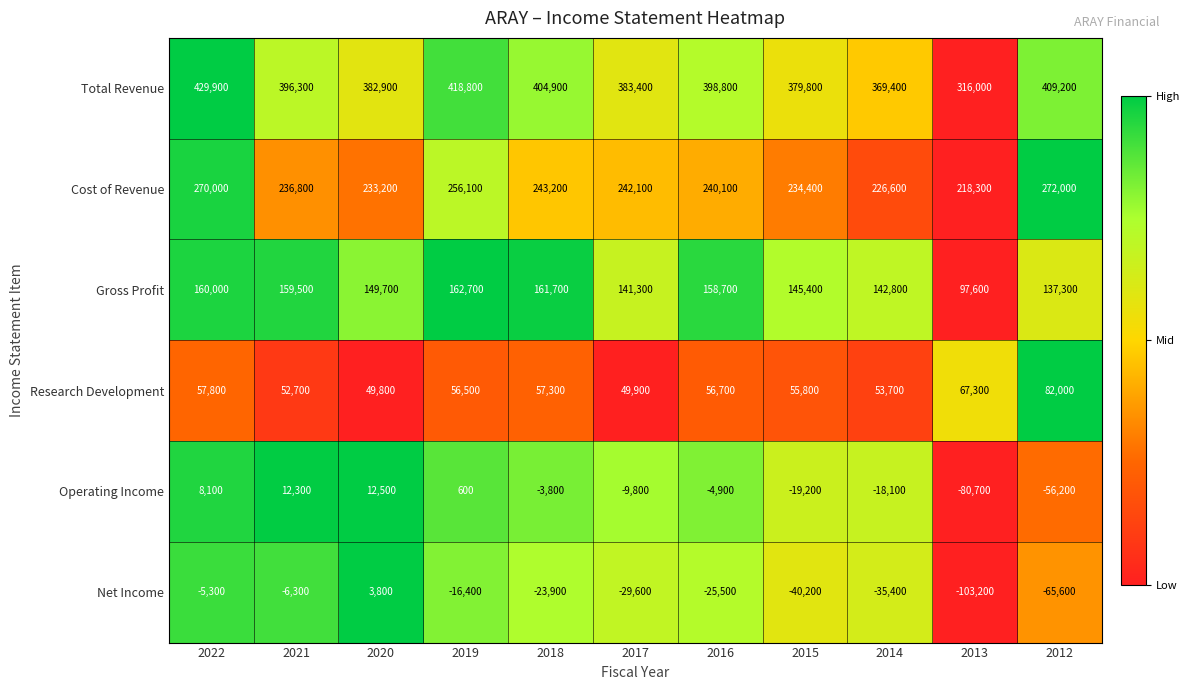

Which series has the largest total across all categories?

Total Revenue